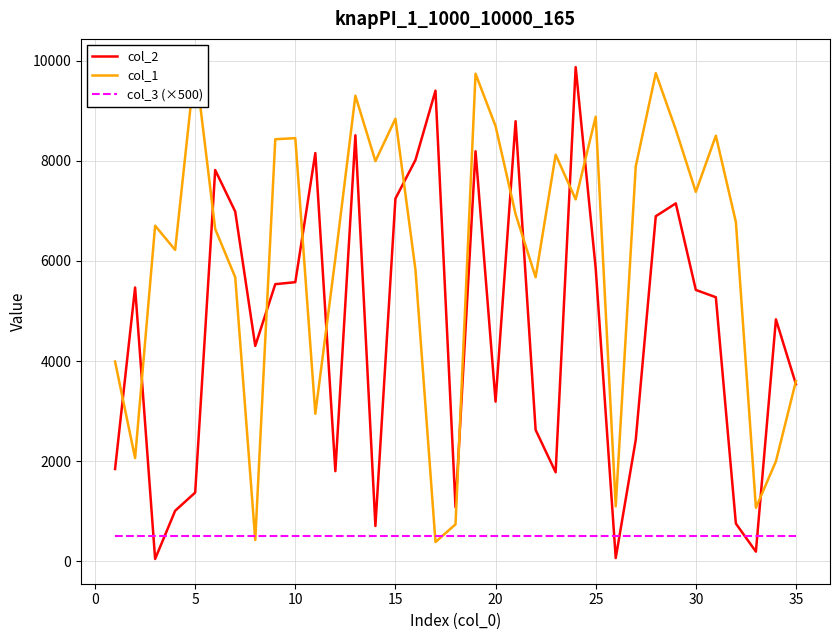

Which series ends up on top after the final intersection of col_3 (×500) and col_2?

col_2